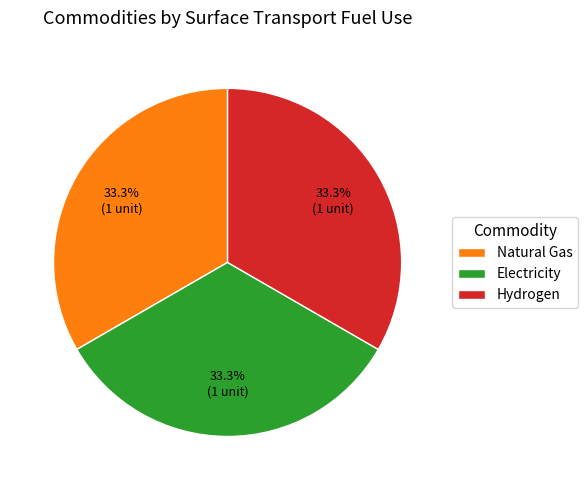

What is the total percentage of Natural Gas and Hydrogen?

66.7%